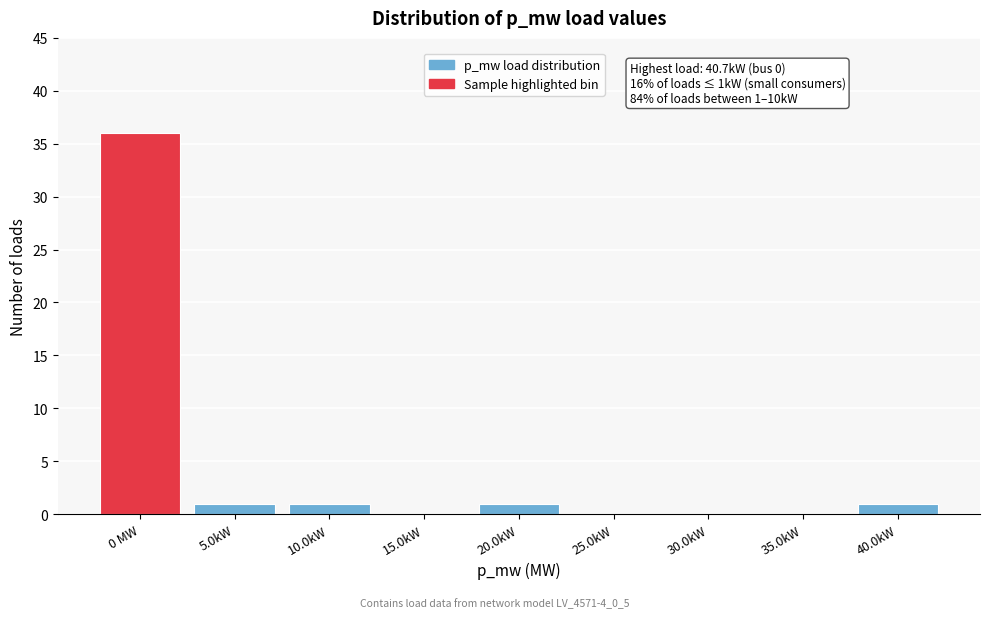

Reading left to right, what are all the values shown in this chart?

0 MW=36	5.0kW=1	10.0kW=1	15.0kW=0	20.0kW=1	25.0kW=0	30.0kW=0	35.0kW=0	40.0kW=1